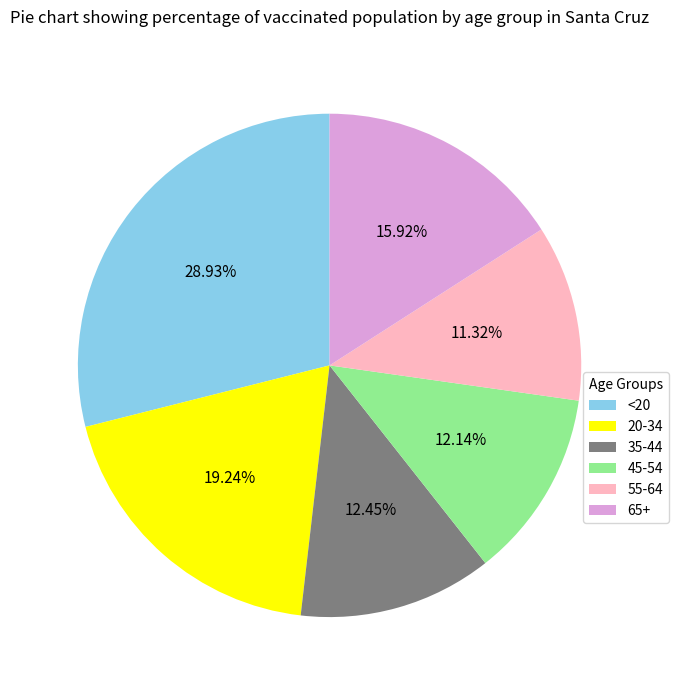

Is it true that 45-54 is 12% of the pie?

True